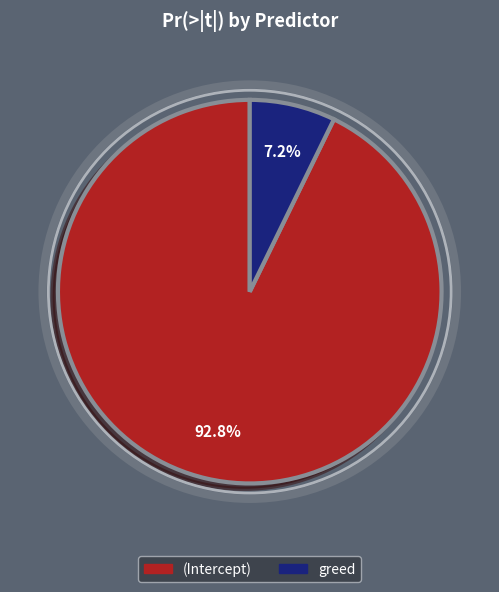

What is the smallest slice in the pie chart?

greed